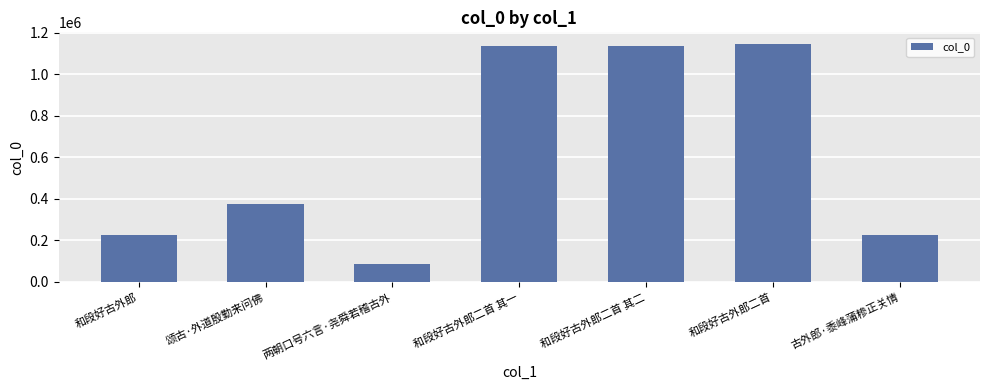

The value at 和段好古外郎 is 224644. True or false?

True